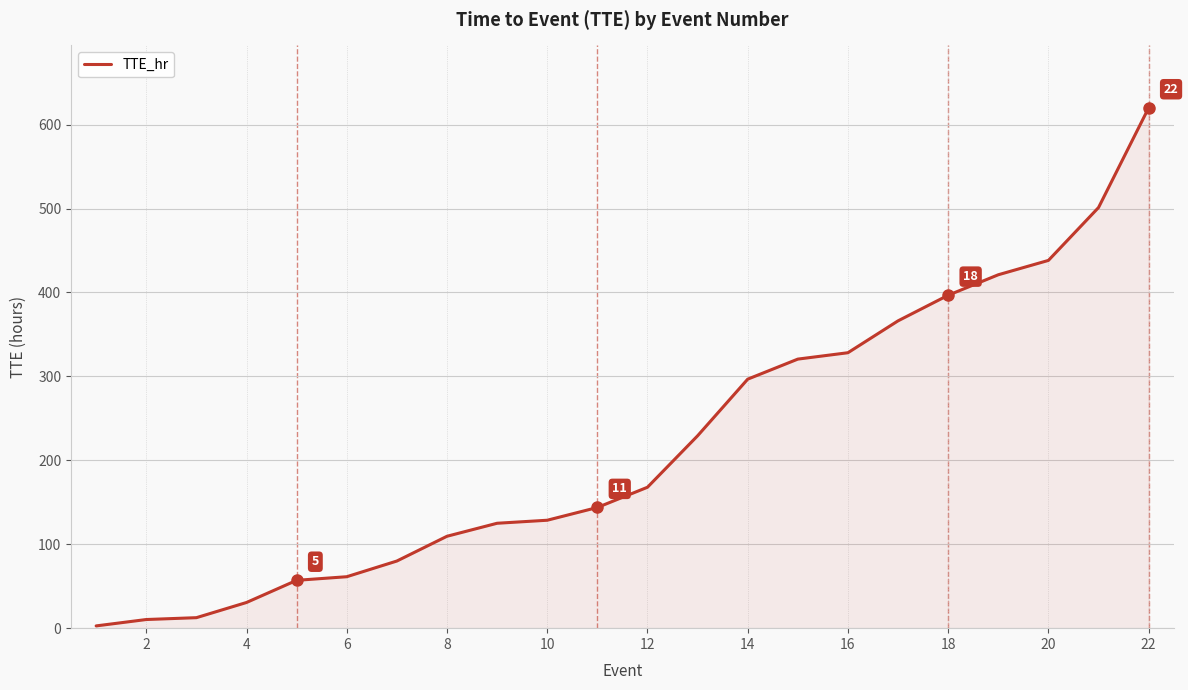

What is the difference between the maximum and minimum values?

617.3